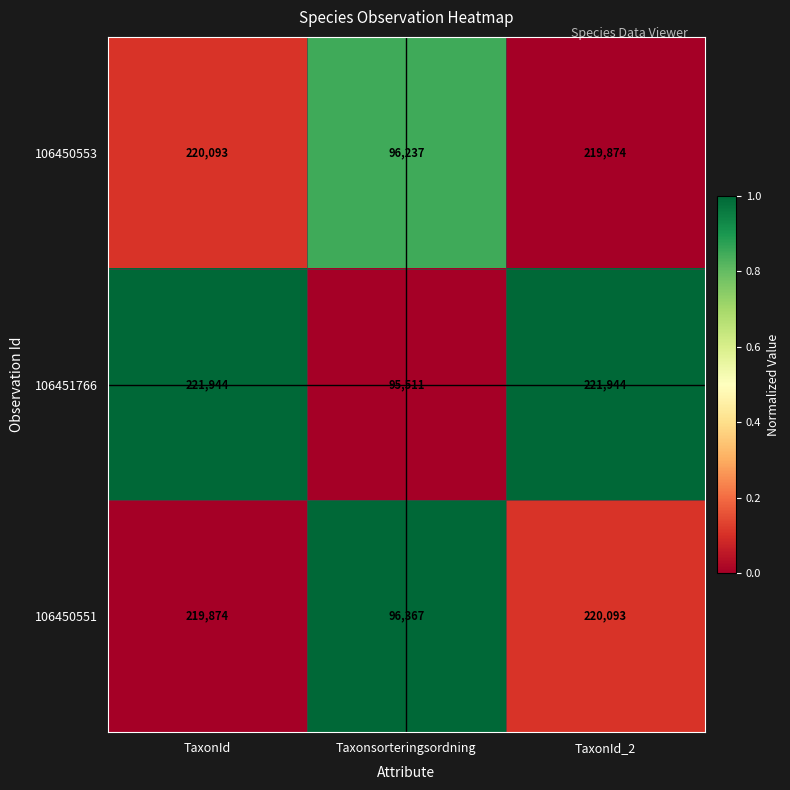

What is the total value across all series at Taxonsorteringsordning?

288115